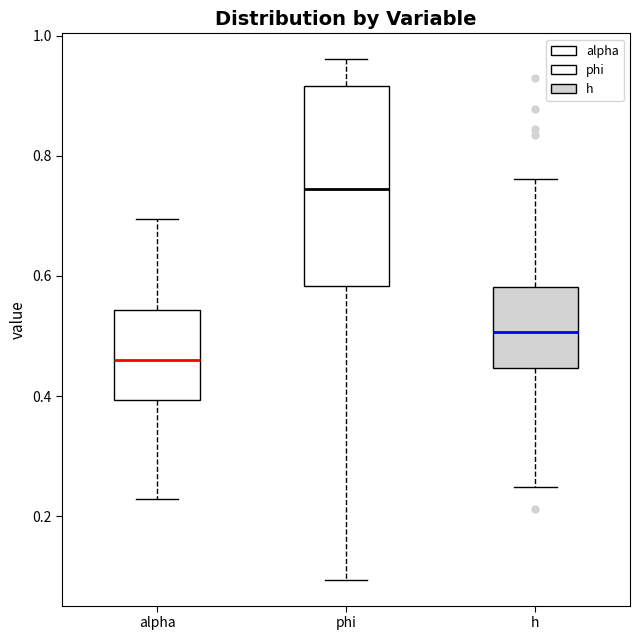

Reading left to right, read every box against the y-axis: the position of its median line, the range the box covers, and the ends of its whiskers. The values are not printed on the chart, so give them approximately, as read against the axis.

alpha: median 0.46, box 0.40 to 0.54, whiskers 0.22 to 0.70
phi: median 0.74, box 0.58 to 0.92, whiskers 0.10 to 0.96
h: median 0.50, box 0.44 to 0.58, whiskers 0.24 to 0.76